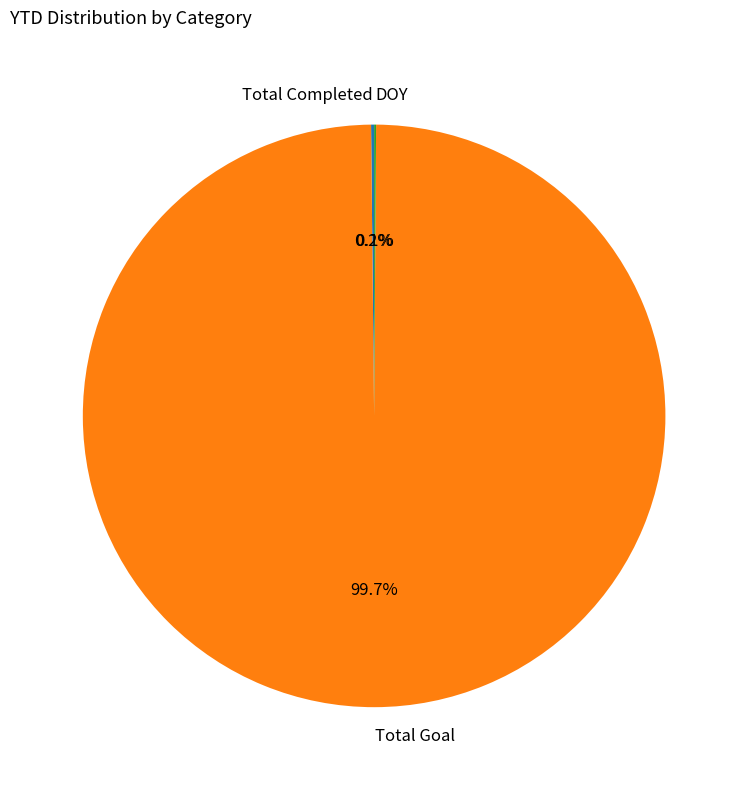

Does any single category account for the majority?

Yes